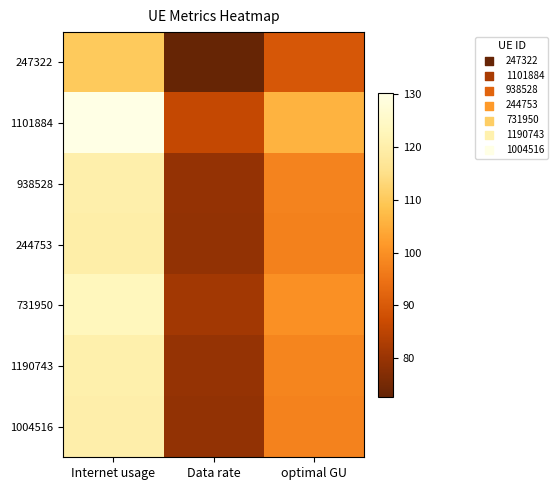

What is the total value across all series at Internet usage?

843.9